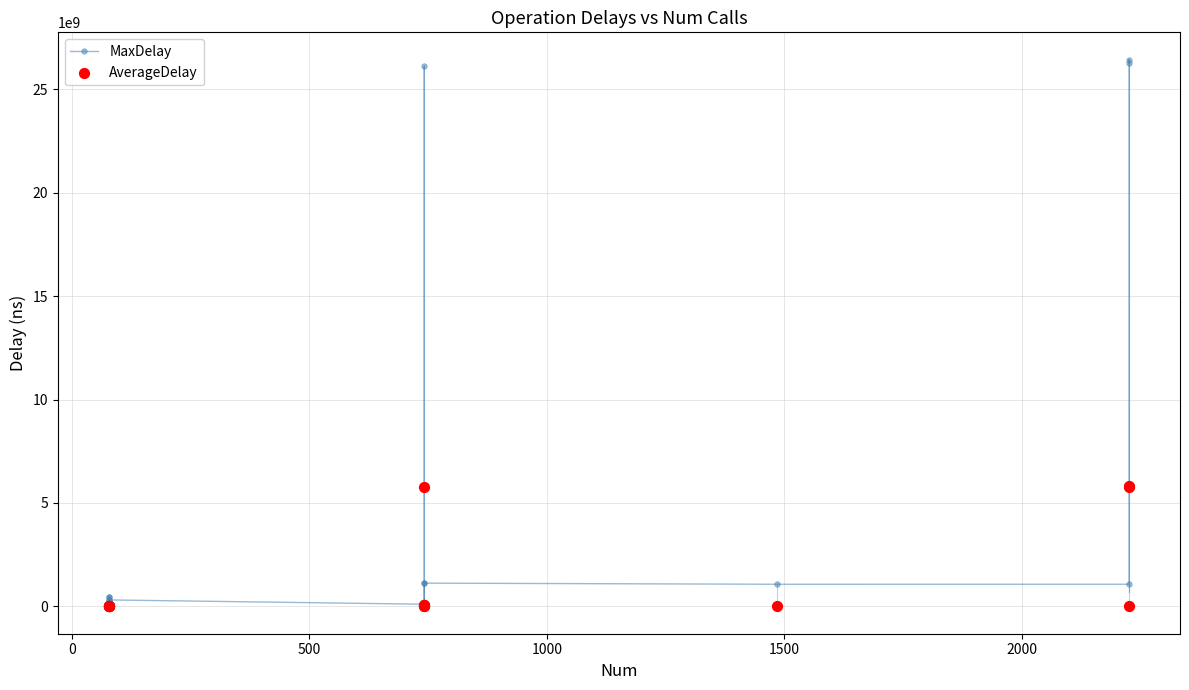

Which series has the largest total across all categories?

MaxDelay